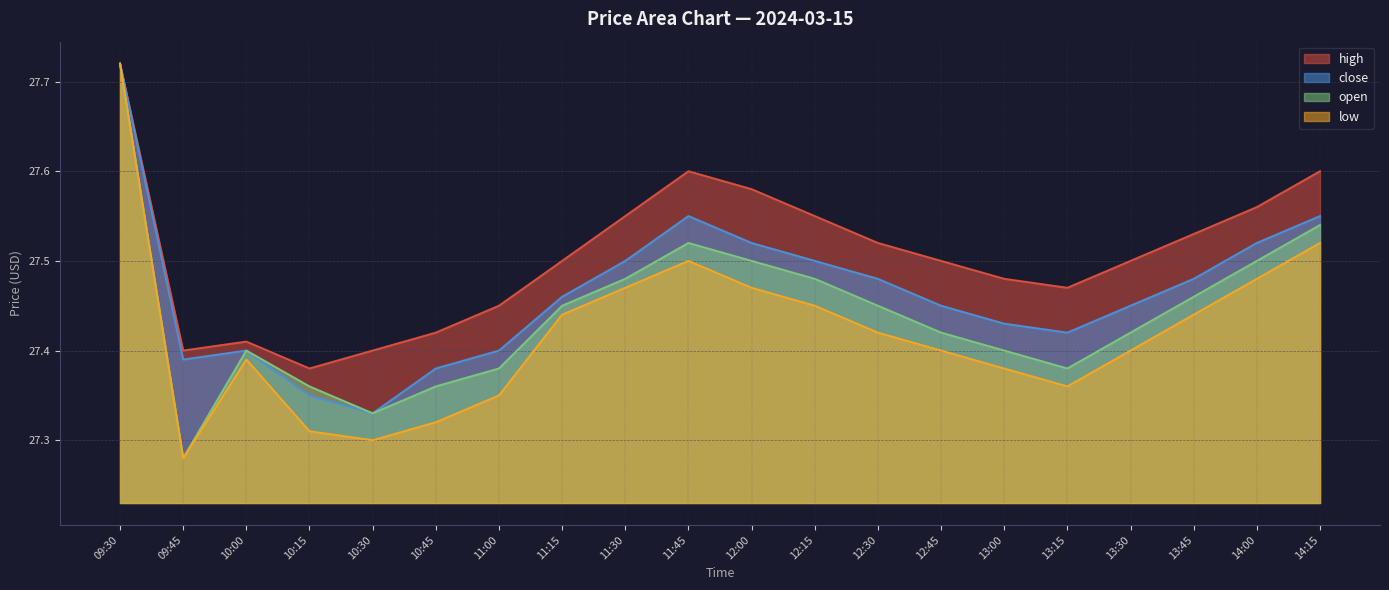

Which series has the largest total across all categories?

high